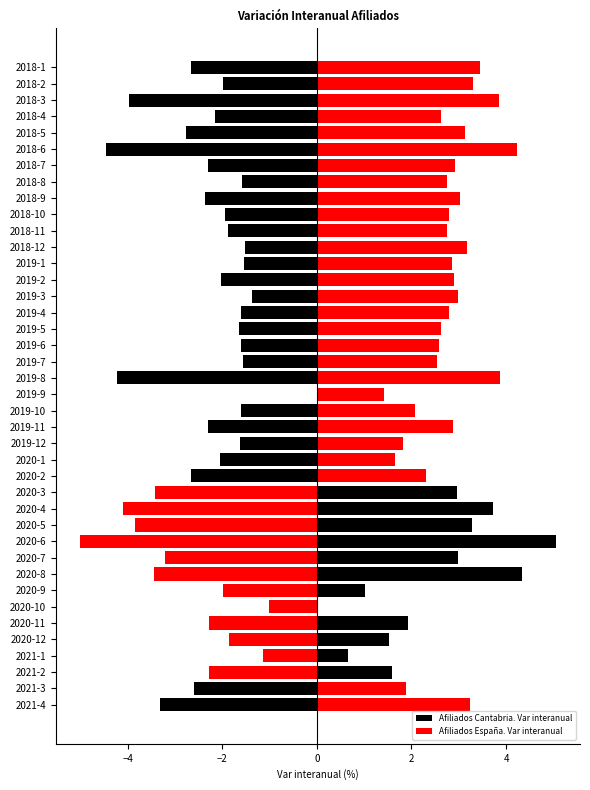

Which series has the largest total across all categories?

Afiliados España. Var interanual